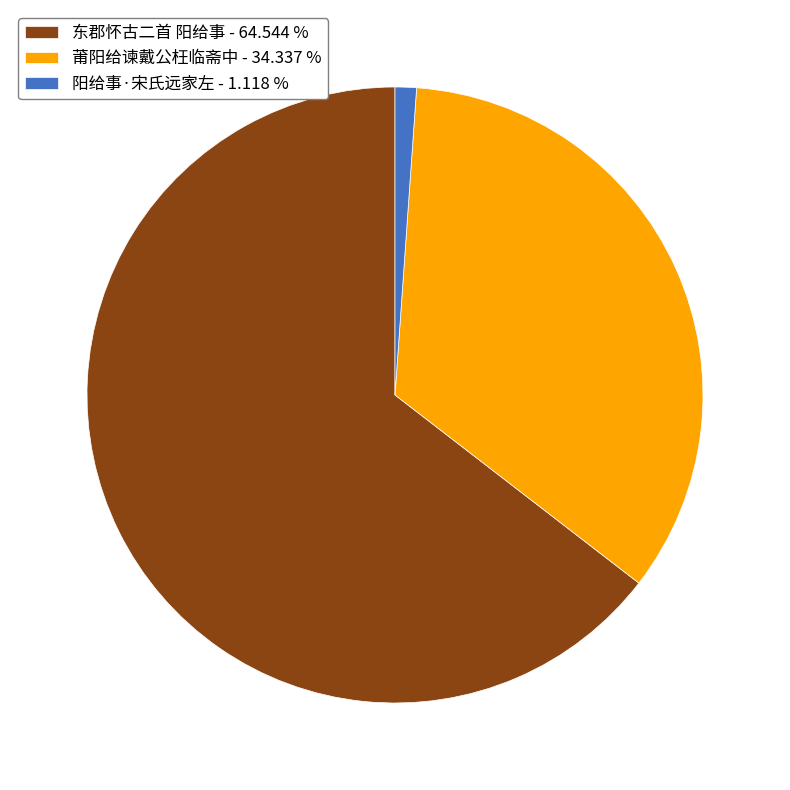

Does 阳给事·宋氏远家左 account for over 50% of the chart?

No